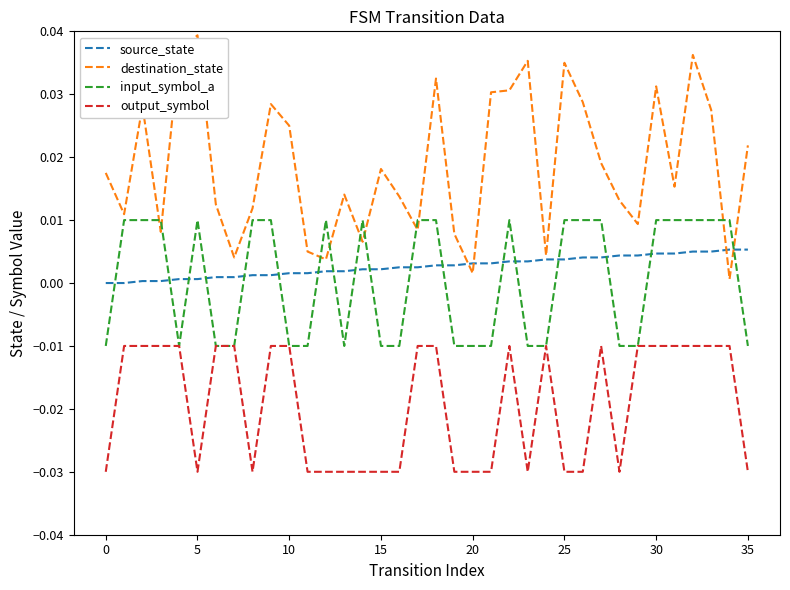

Which series has the widest spread of values?

destination_state